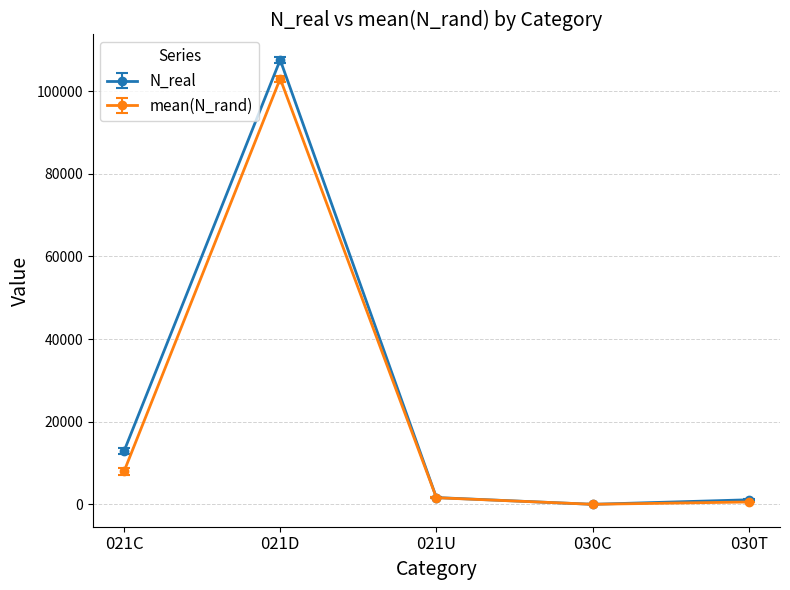

Count the number of data series in this chart.

2